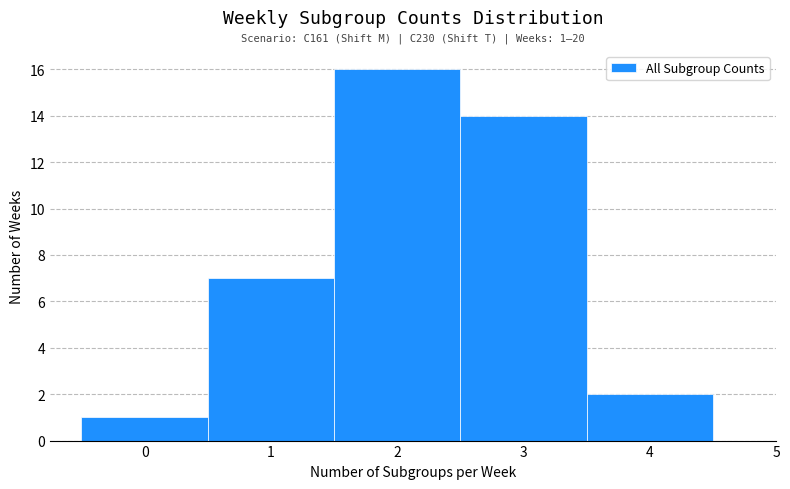

Over which range of the x-axis is the bar tallest?

1.5 to 2.5